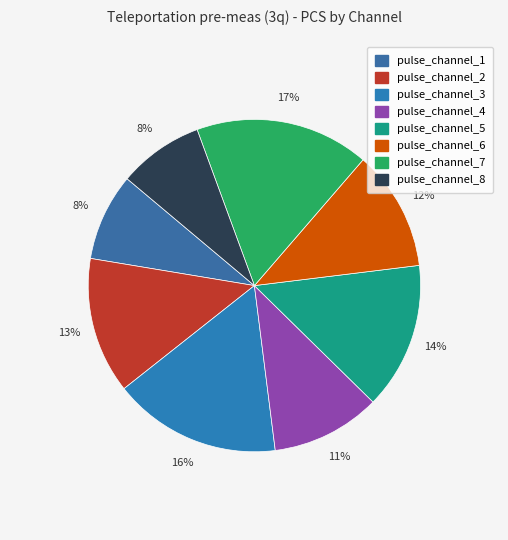

To the nearest percent, what percentage of the pie is pulse_channel_8?

8%